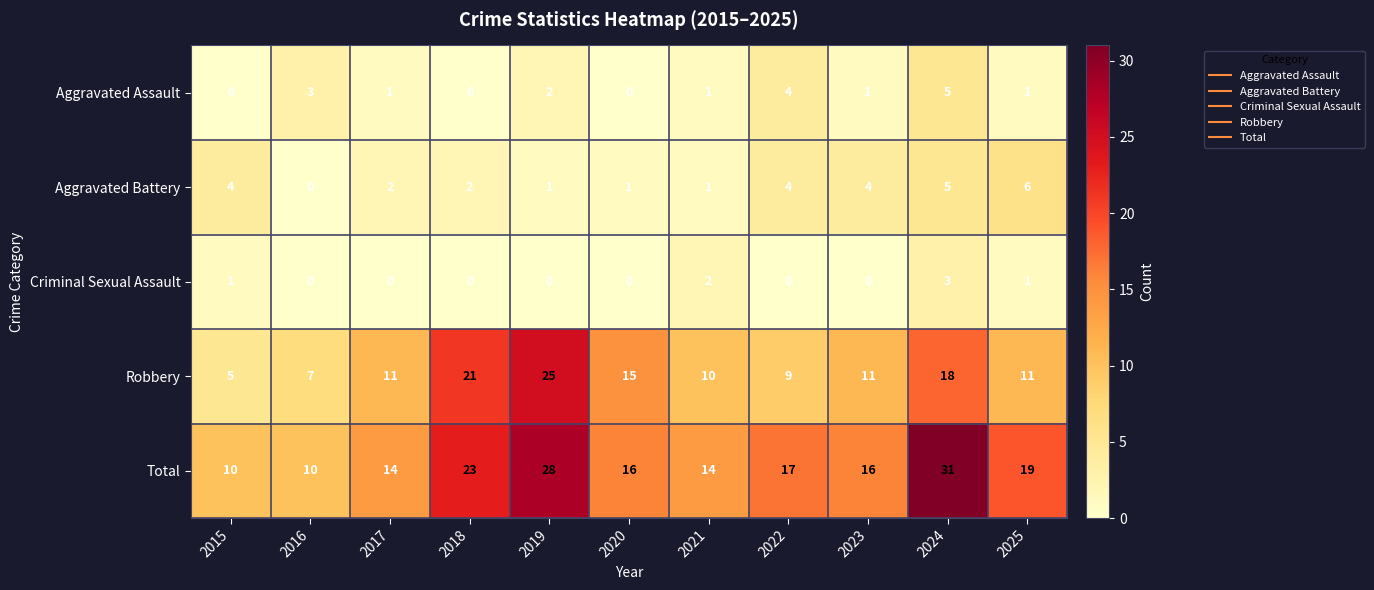

At which category is the sum across all series the highest?

2024